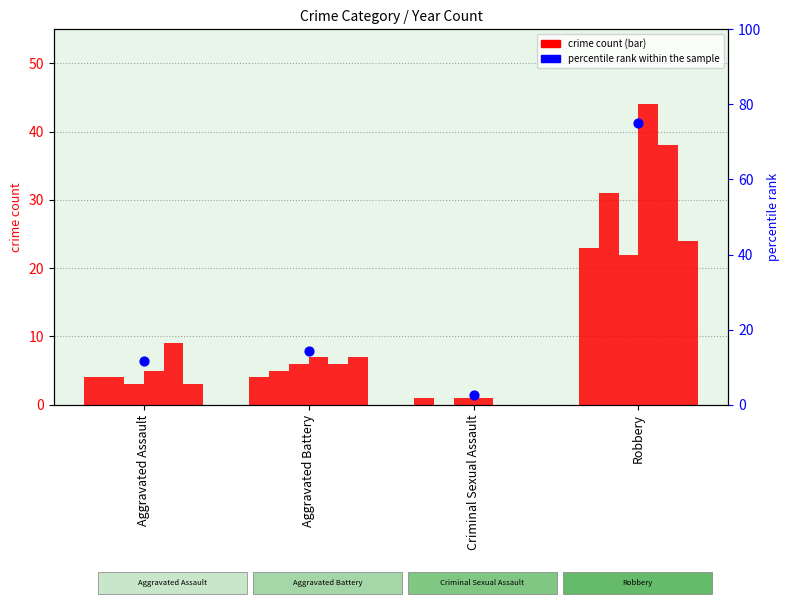

Is the value of 2015 at Criminal Sexual Assault greater than the value of 2019 at Aggravated Battery?

No